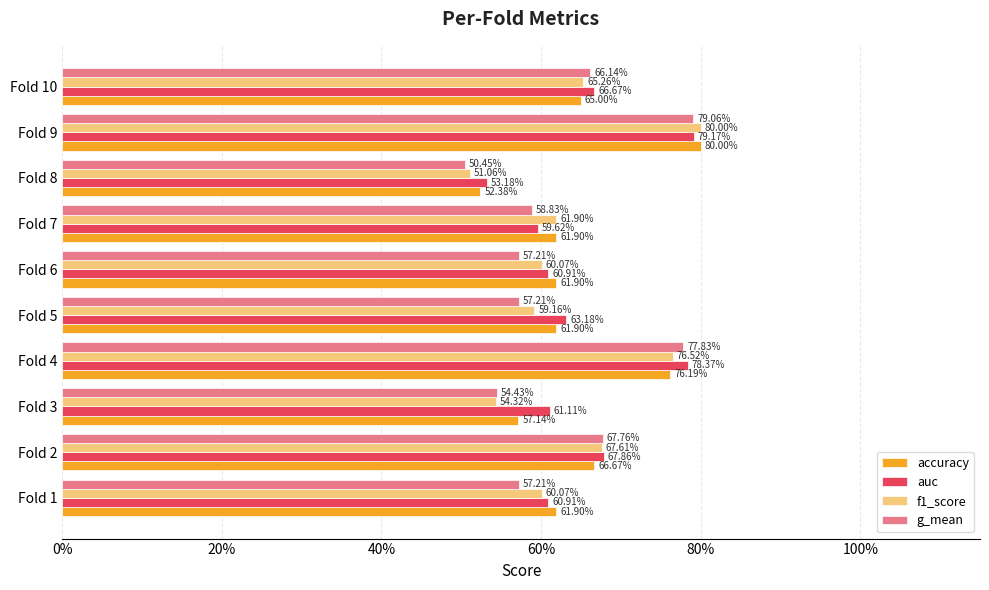

What are all the series names shown in the legend?

accuracy, auc, f1_score, g_mean